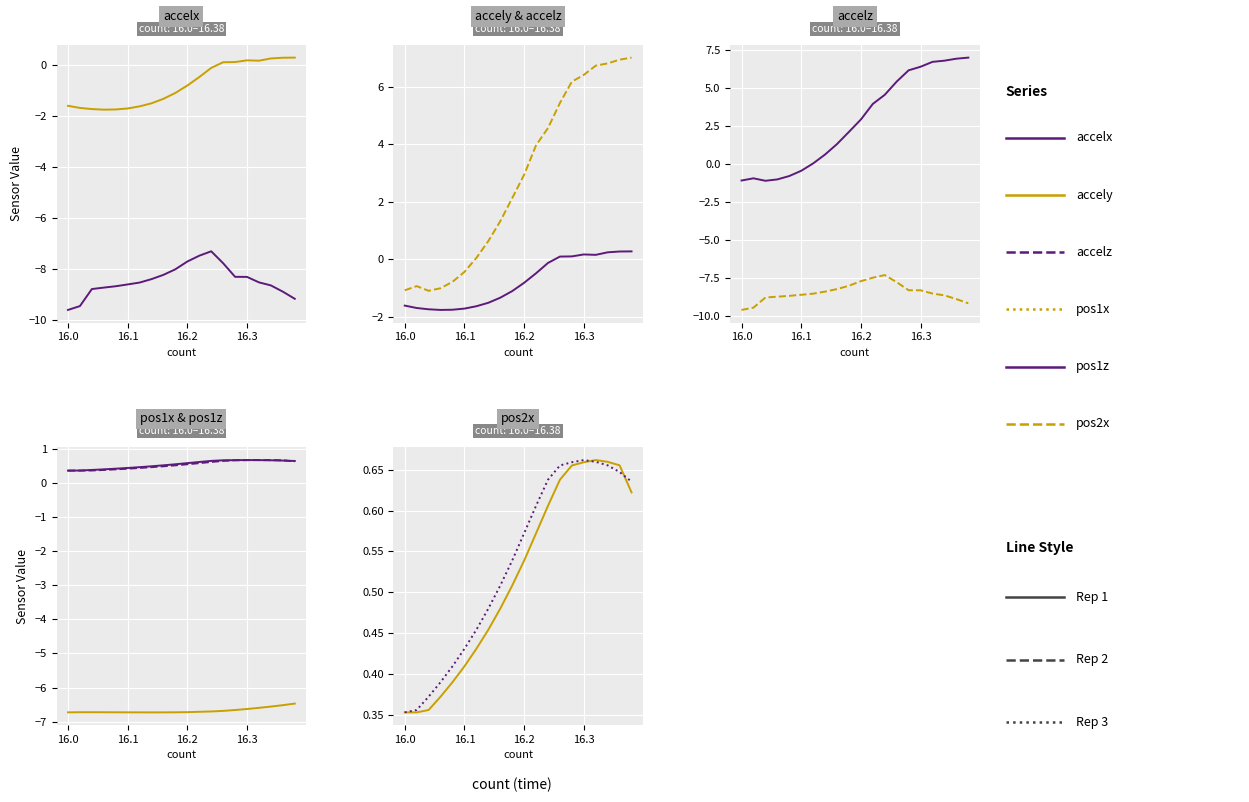

What is the total value across all series at 16.12?

-16.0